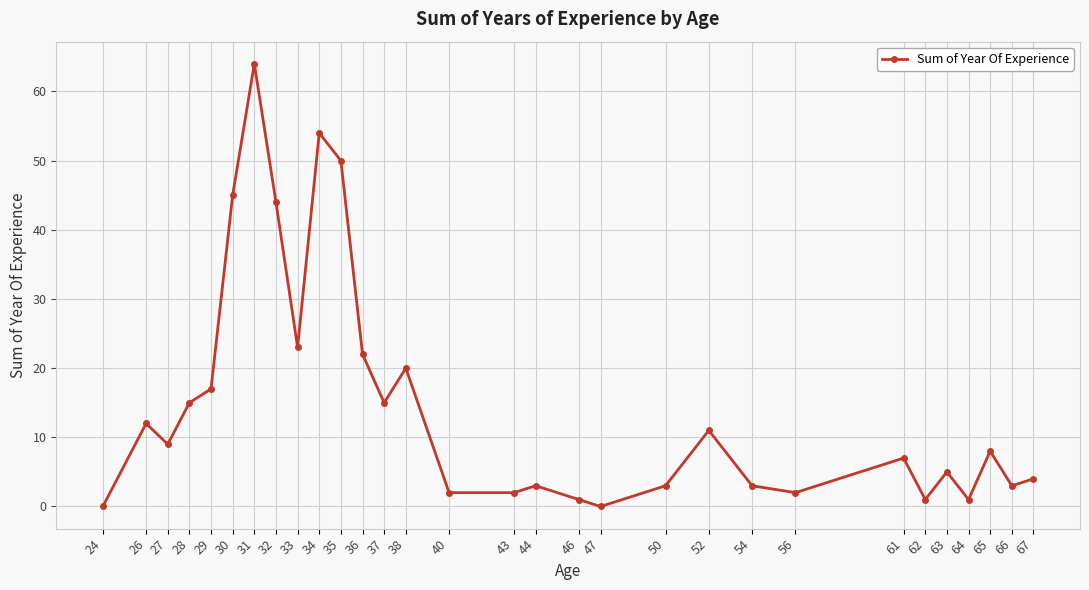

How many lines are shown in the chart?

1